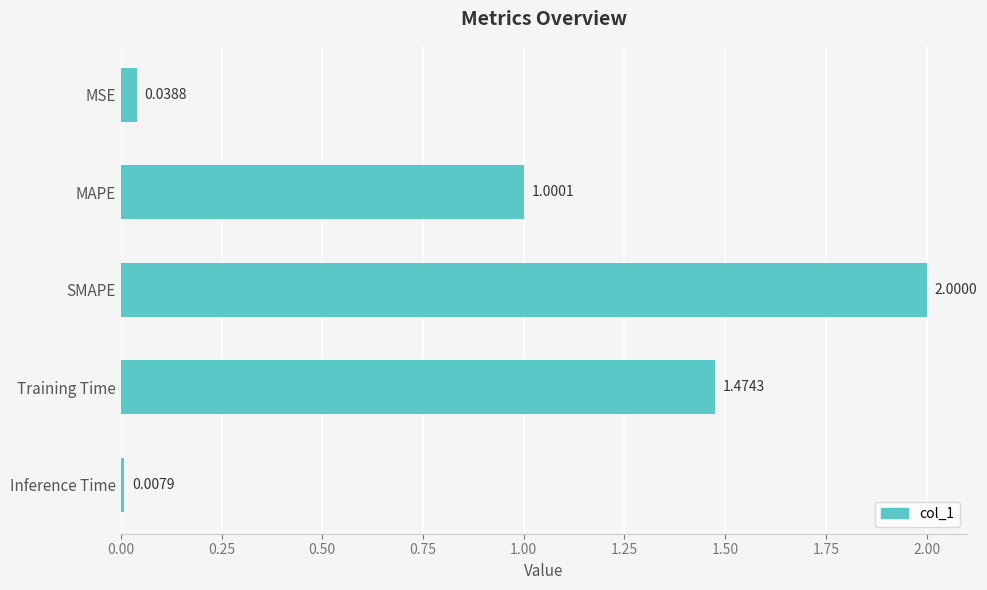

What is the average value?

0.9